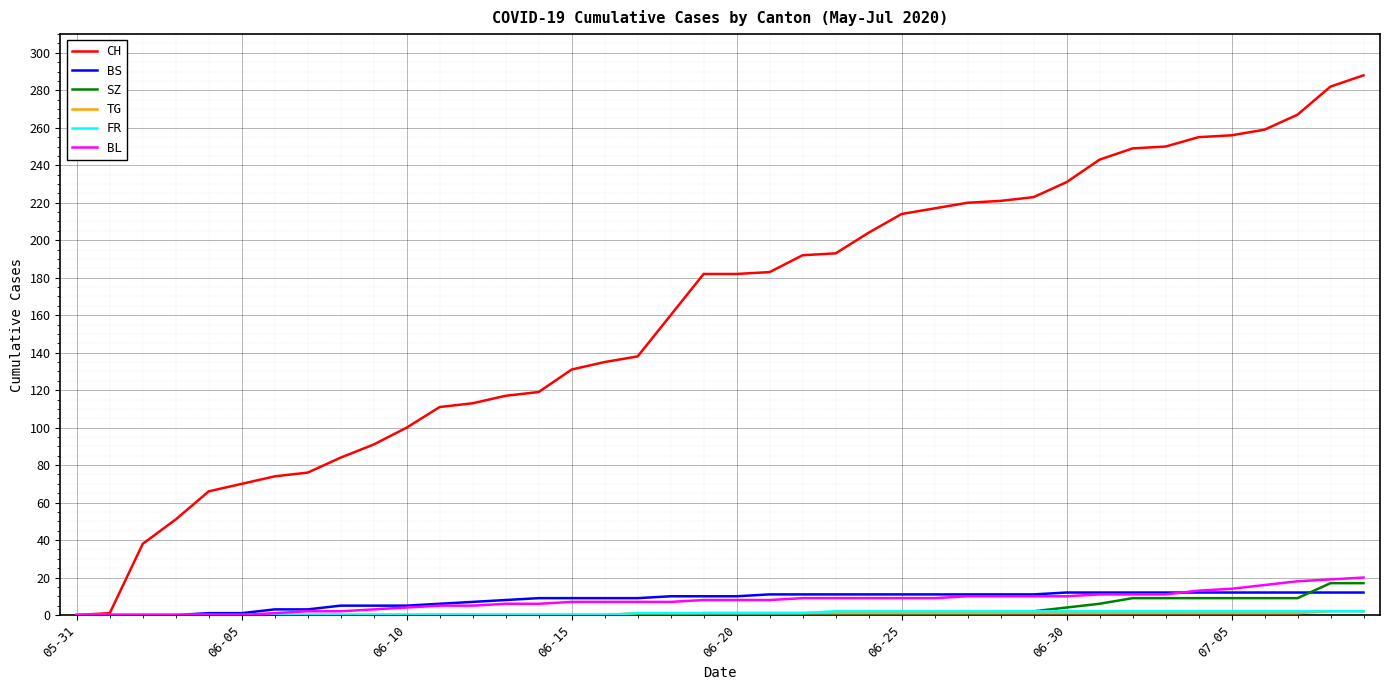

Which series has the largest total across all categories?

CH